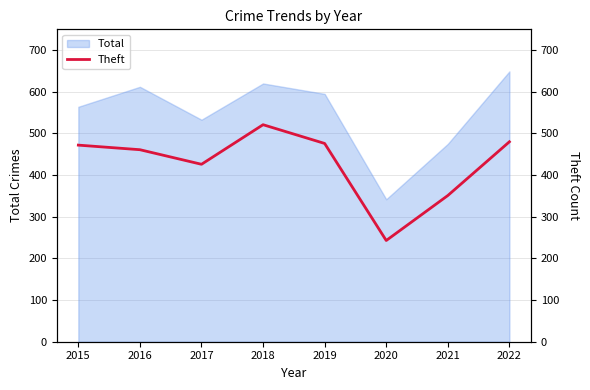

What is the sum of all values?

3430